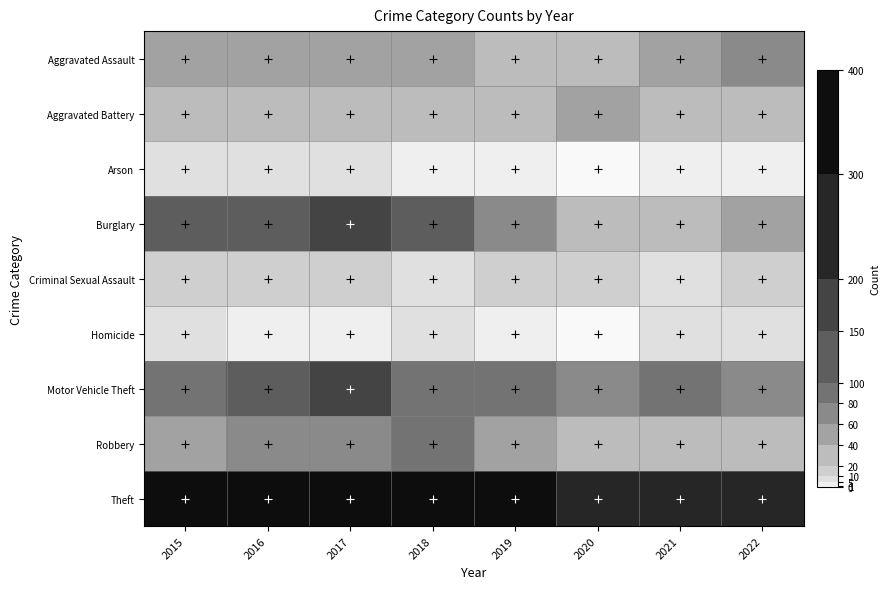

At which category is the sum across all series the highest?

2017